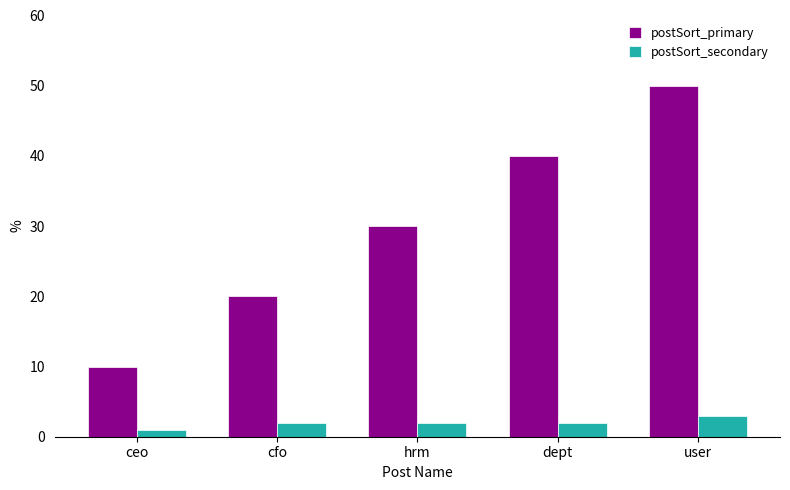

What is the difference between the postSort_primary values at user and dept?

10